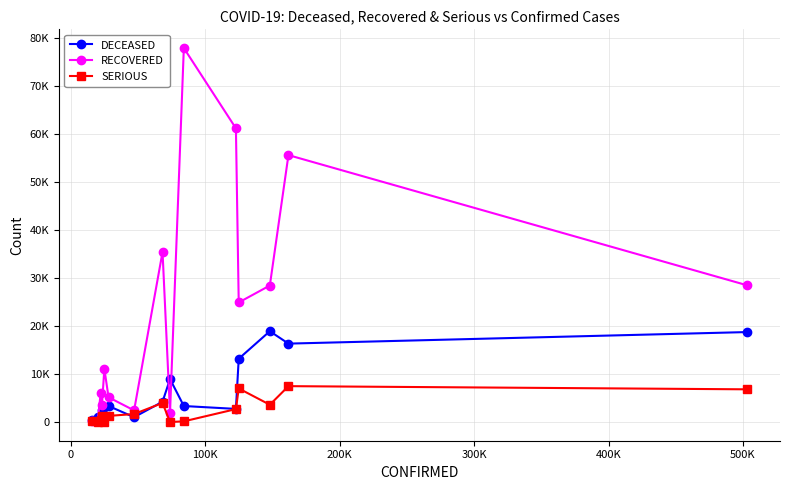

What are all the series names shown in the legend?

DECEASED, RECOVERED, SERIOUS